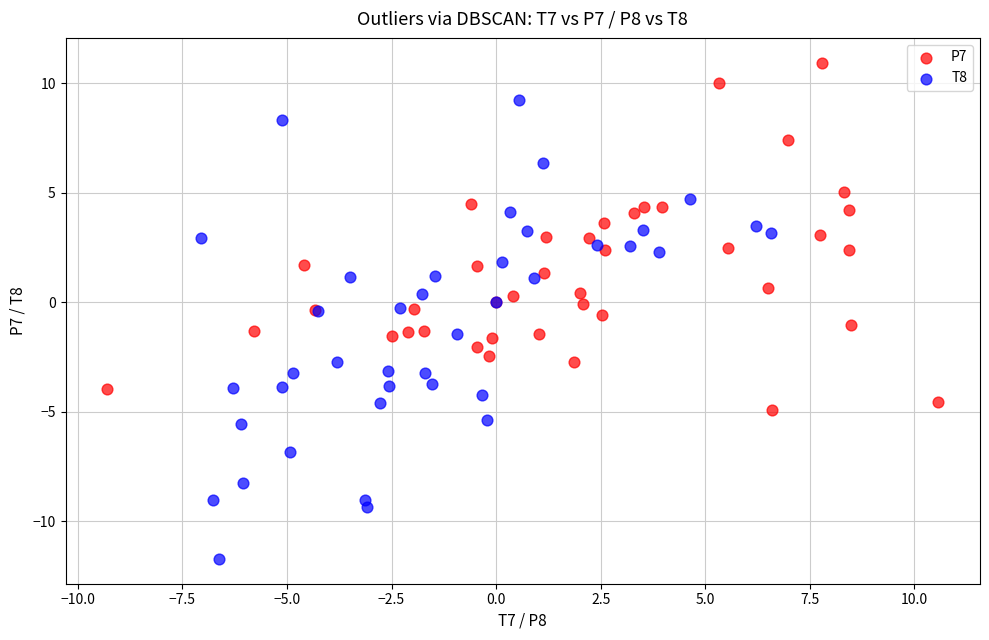

Which series has the largest Y range (max minus min)?

T8